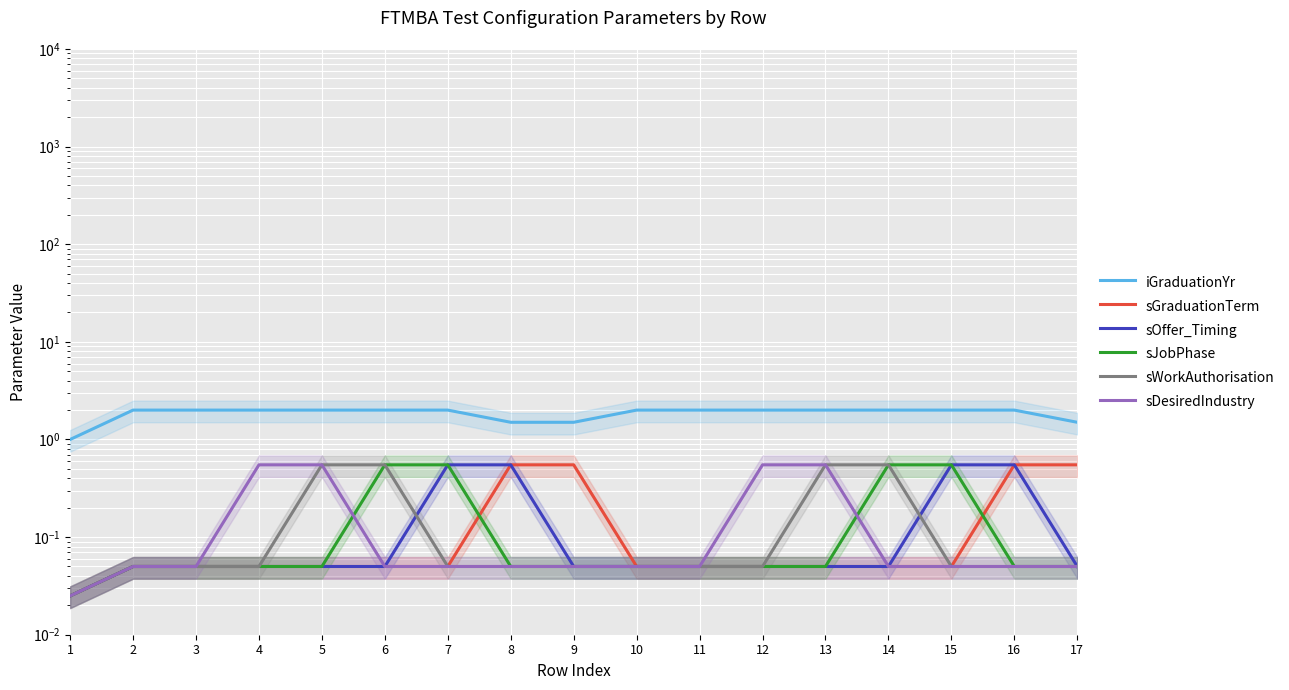

At how many categories does at least one series exceed 0?

17